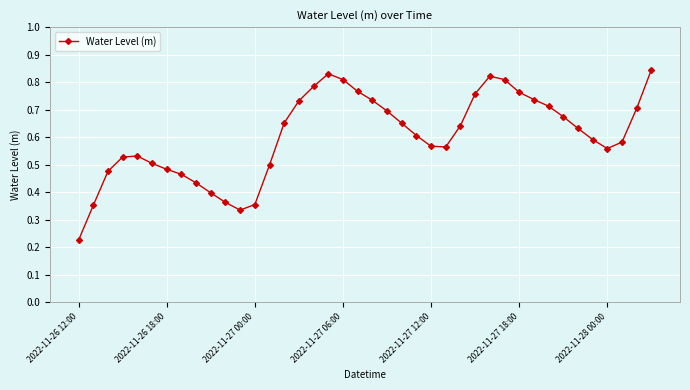

What is the sum of all values?

24.2